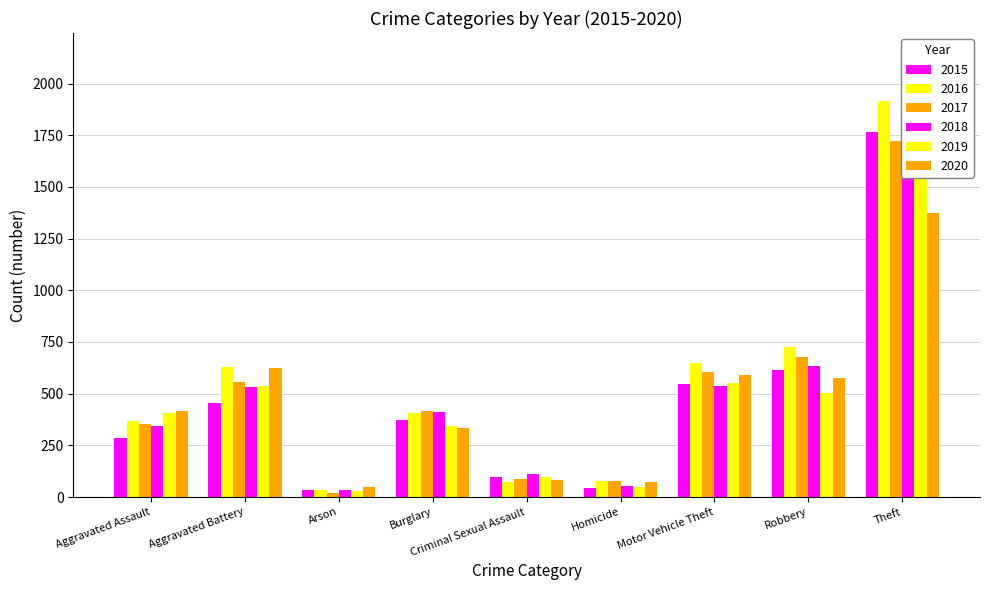

Between Arson and Burglary, which series saw the biggest shift?

2017